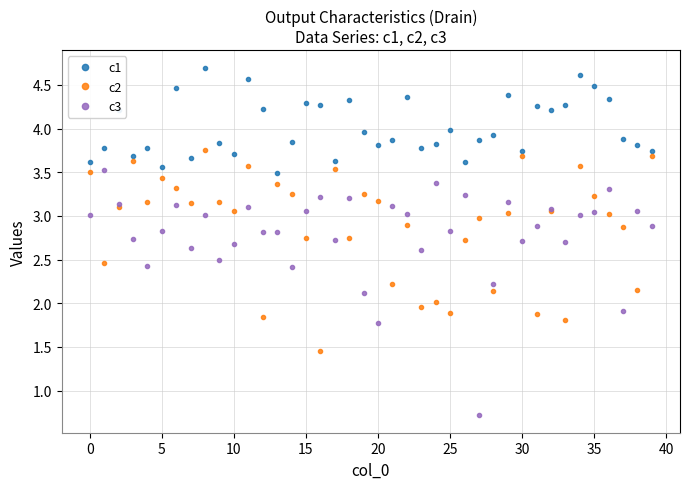

What is the average value of the c3 series?

2.8